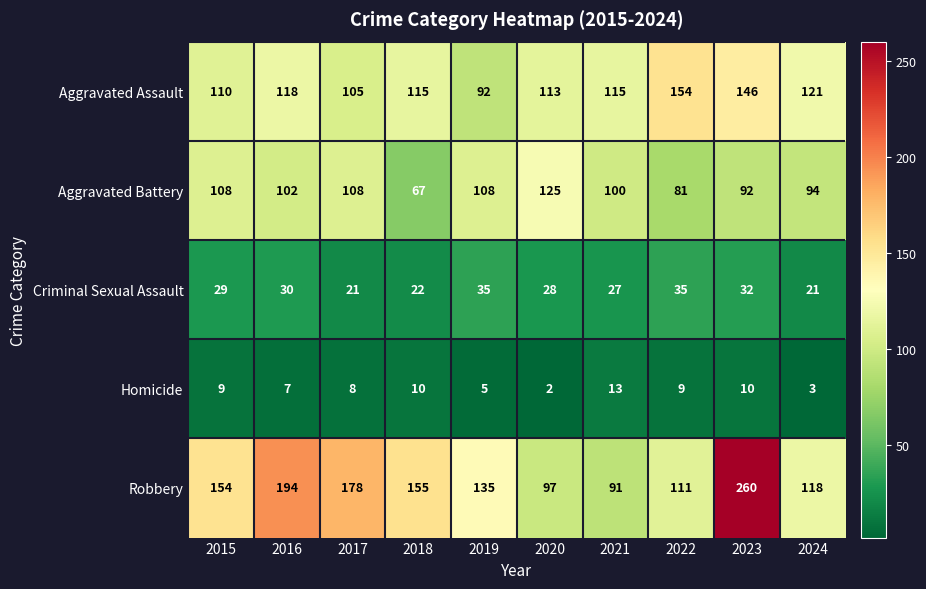

What is the average value of the Criminal Sexual Assault series?

28